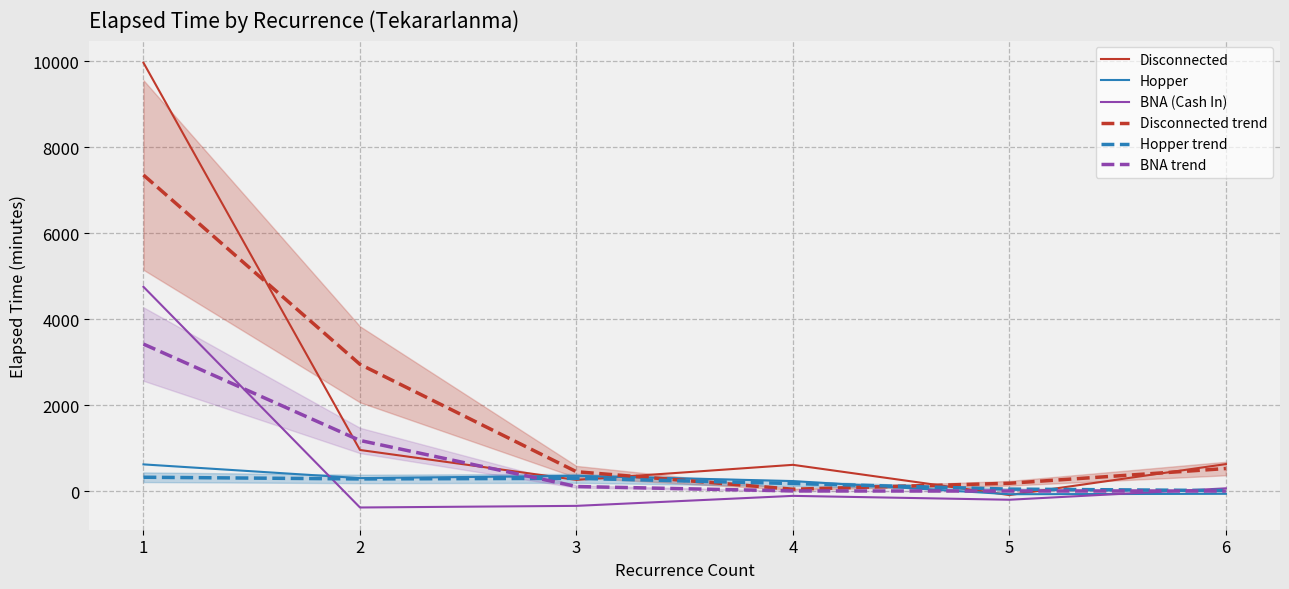

How many interior local peaks does the BNA (Cash In) series have?

1